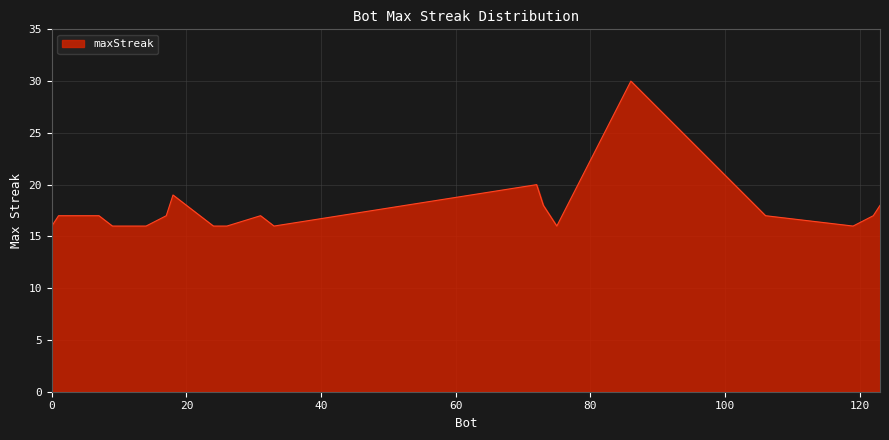

What is the minimum value shown in the chart?

16